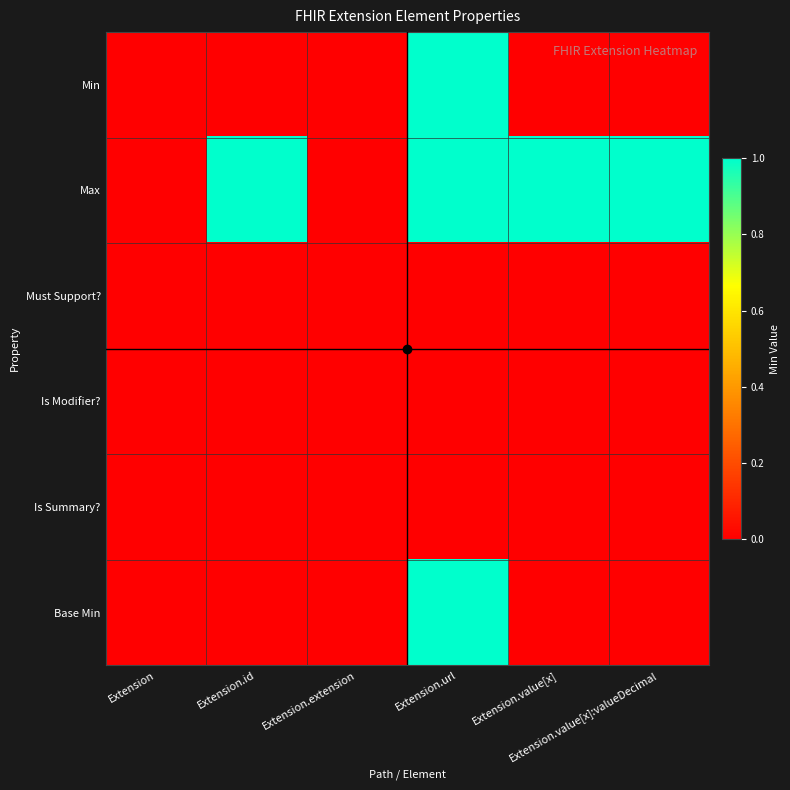

At which category does the chart reach its peak across all series?

Extension.url